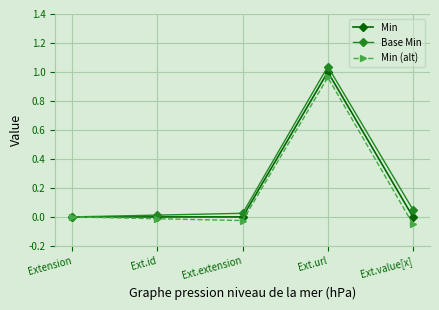

Which category has the highest value in the Base Min series?

Ext.url